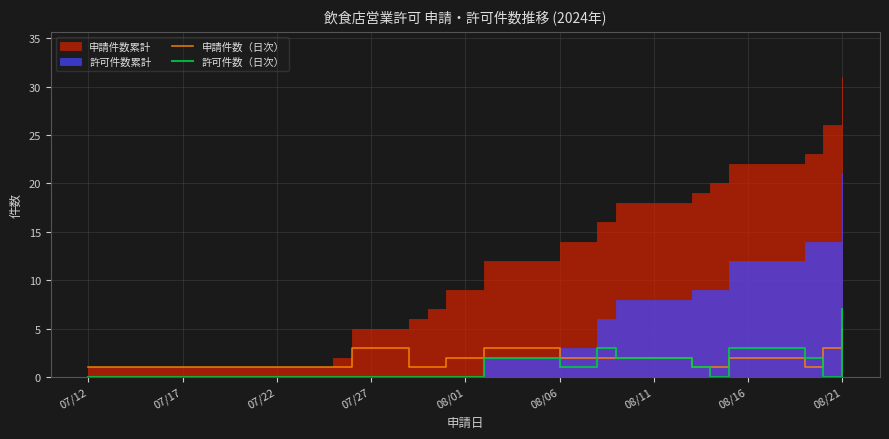

What is the maximum value for 許可件数（日次）?

7